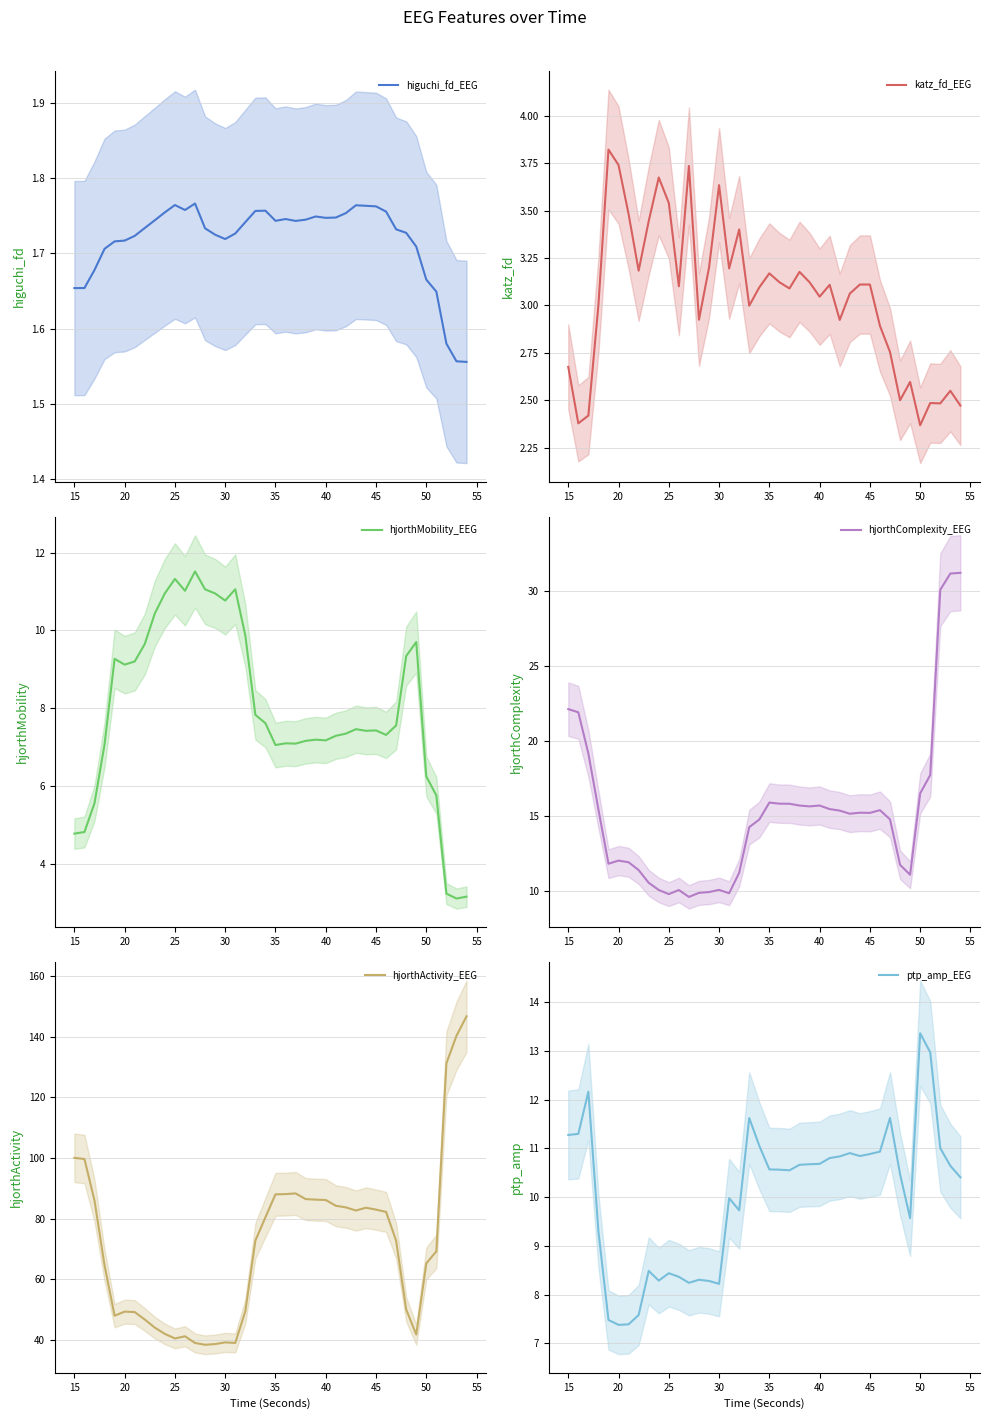

At how many categories does at least one series exceed 48?

29